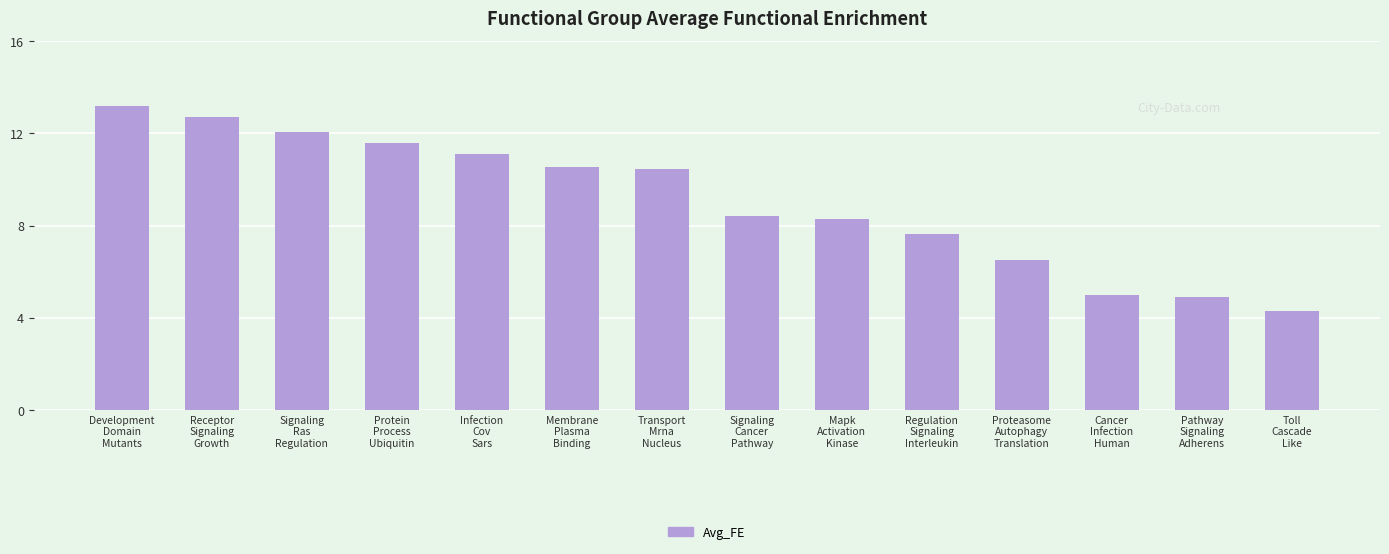

What position from the right is Pathway
Signaling
Adherens?

2